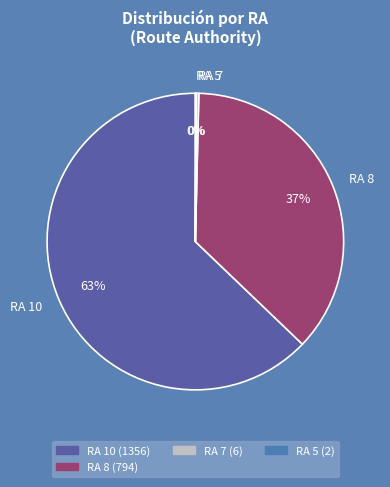

To the nearest percent, what portion does RA 10 represent?

63%